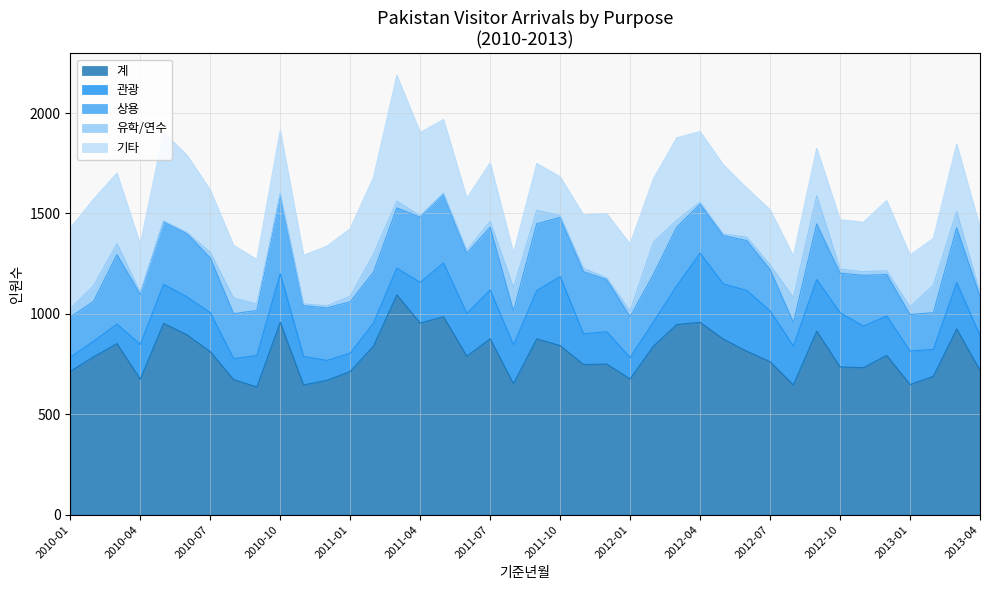

Is the value of 기타 at 2013-03 greater than the value of 상용 at 2012-11?

Yes